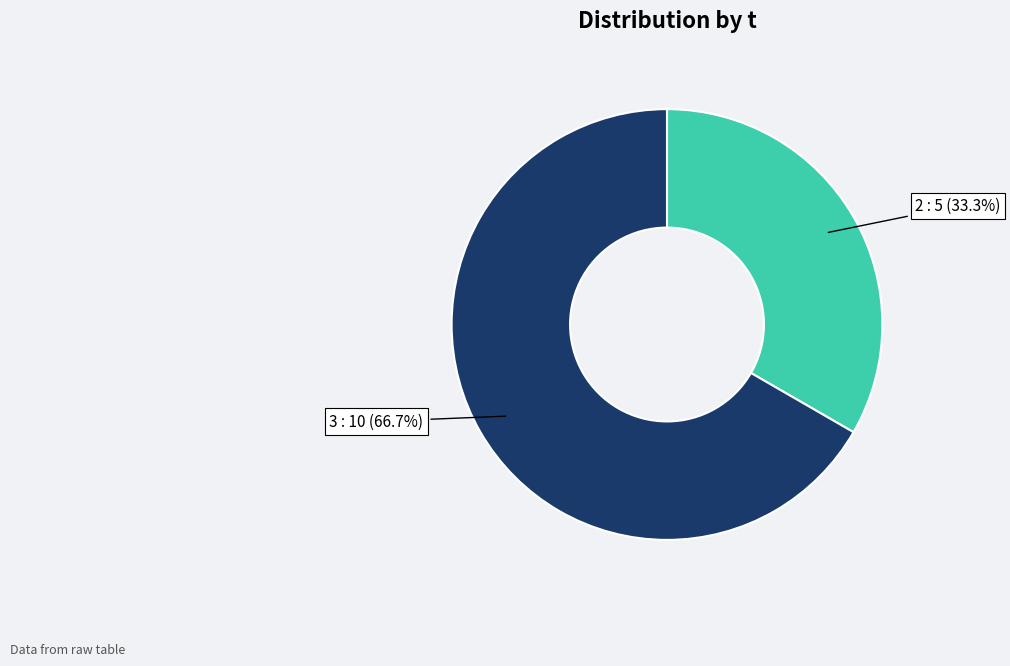

Count the number of slices in the pie.

2